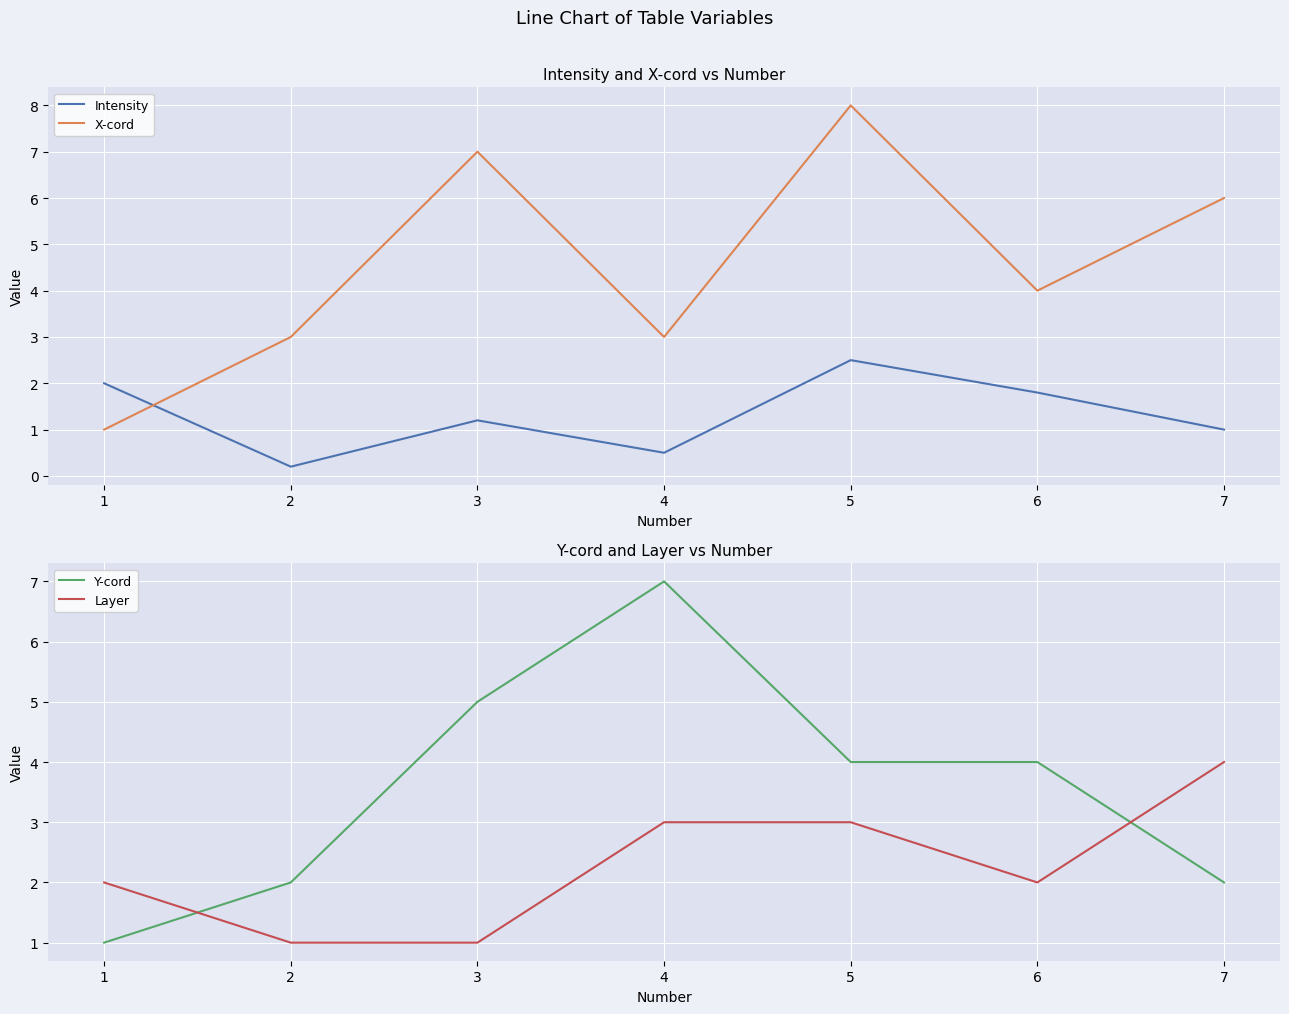

At which category does Intensity reach its first local valley?

2